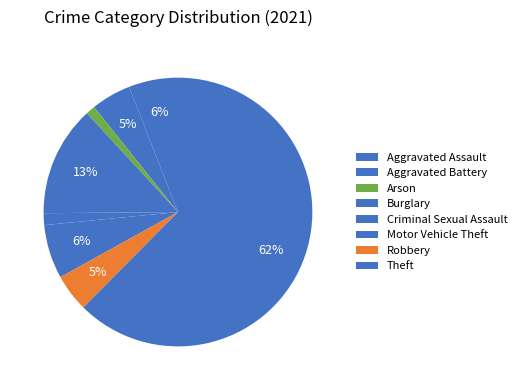

To the nearest percent, what is the average slice percentage?

12%